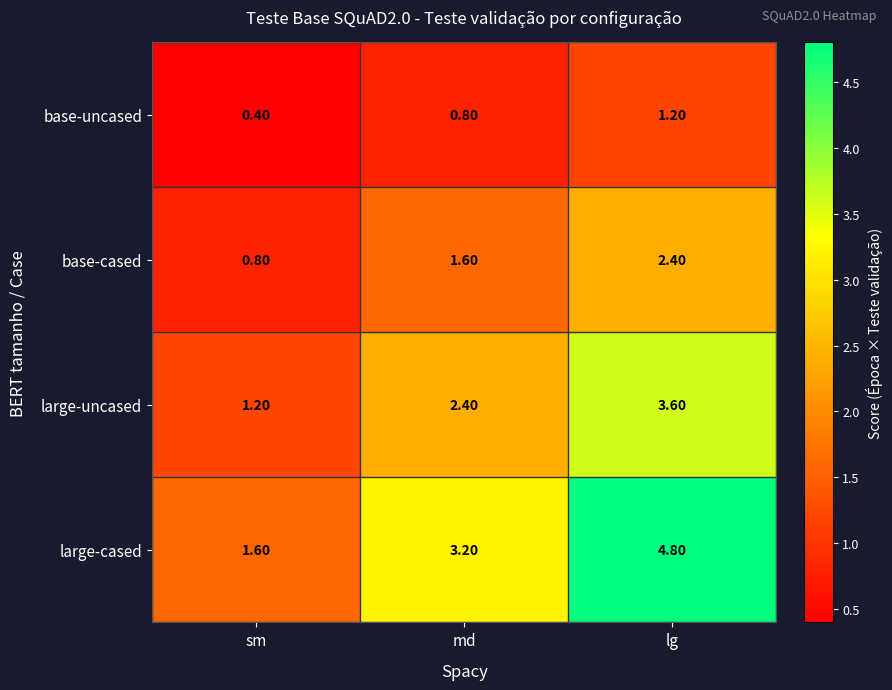

Between sm and md, which series saw the biggest shift?

large-cased